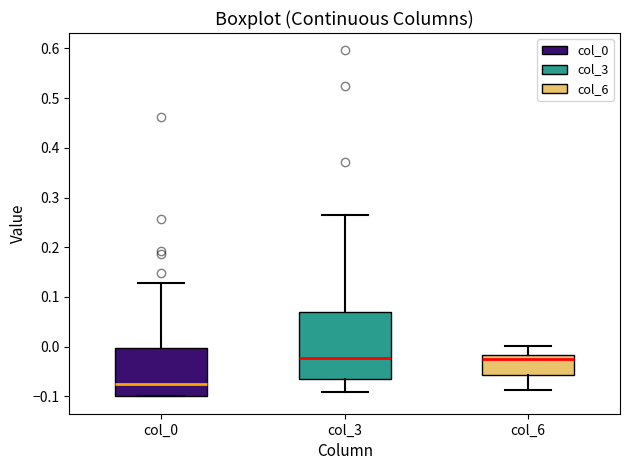

Reading left to right, transcribe this box plot: for each box, give where its median line is, the range the box spans, and where its two whiskers end, as read against the y-axis. The values are not printed on the chart, so give them approximately, as read against the axis.

col_0: median -0.08, box -0.10 to 0.00, whiskers -0.10 to 0.13
col_3: median -0.02, box -0.07 to 0.07, whiskers -0.09 to 0.27
col_6: median -0.02 (just below the box's upper edge), box -0.06 to -0.02, whiskers -0.09 to 0.00